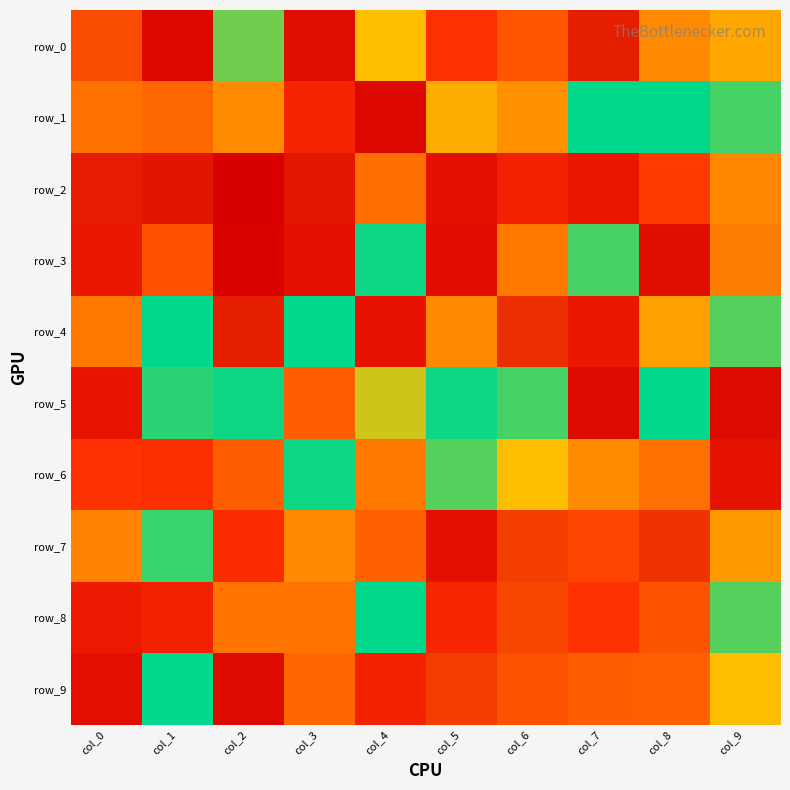

What is the highest value of the row_0 series?

114